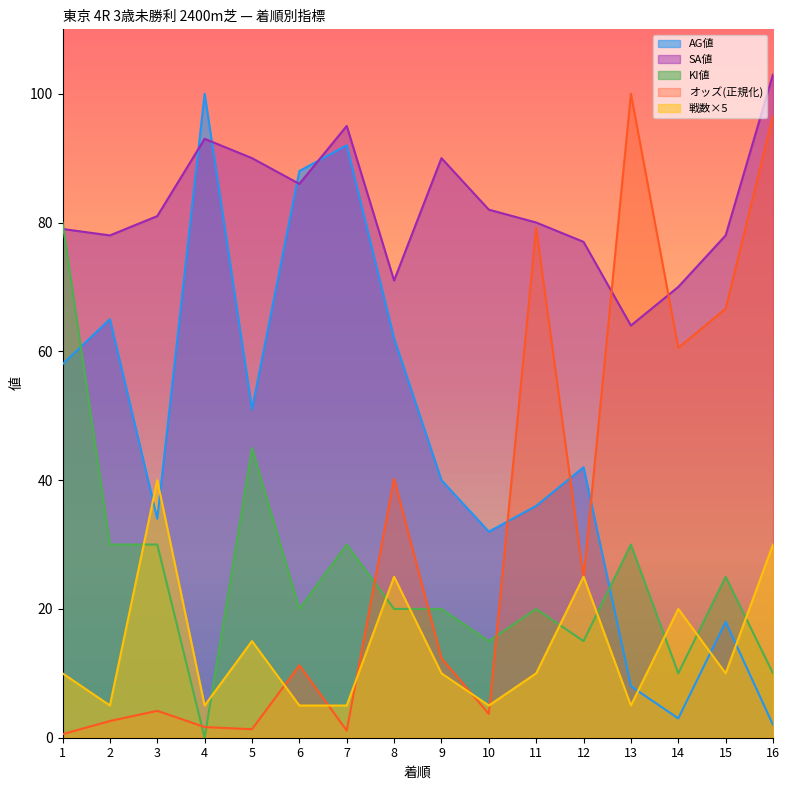

Reading left to right, what are all the values shown in this chart?

オッズ: 0.6	2.6	4.2	1.7	1.3	11.2	1.1	40.2	12.3	3.7	79.2	24.8	100.0	60.5	66.6	96.6
AG値: 58.0	65.0	34.0	100.0	51.0	88.0	92.0	62.0	40.0	32.0	36.0	42.0	8.0	3.0	18.0	2.0
SA値: 79.0	78.0	81.0	93.0	90.0	86.0	95.0	71.0	90.0	82.0	80.0	77.0	64.0	70.0	78.0	103.0
戦数: 10.0	5.0	40.0	5.0	15.0	5.0	5.0	25.0	10.0	5.0	10.0	25.0	5.0	20.0	10.0	30.0
KI値: 80.0	30.0	30.0	0.0	45.0	20.0	30.0	20.0	20.0	15.0	20.0	15.0	30.0	10.0	25.0	10.0